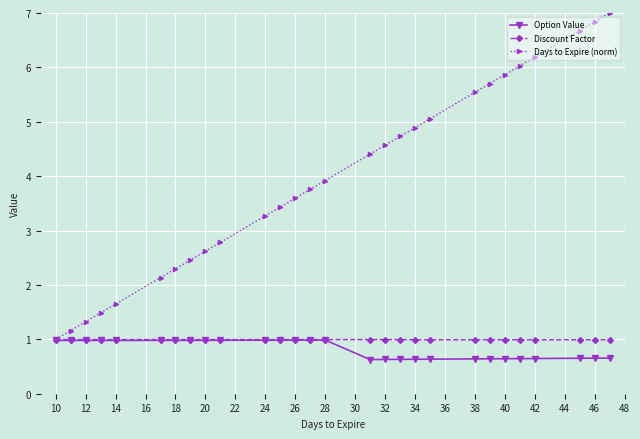

Which series has the largest total across all categories?

Days to Expire (norm)